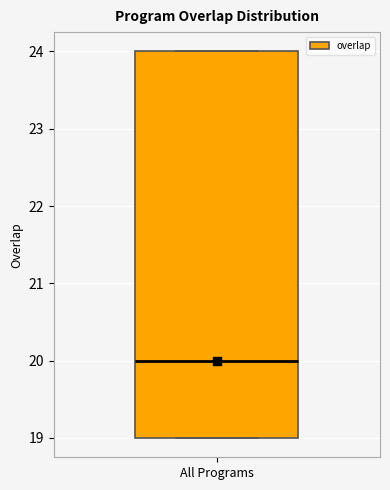

Where is the lower edge of the box for All Programs on the y-axis? The values are not printed on the chart, so give them approximately, as read against the axis.

19